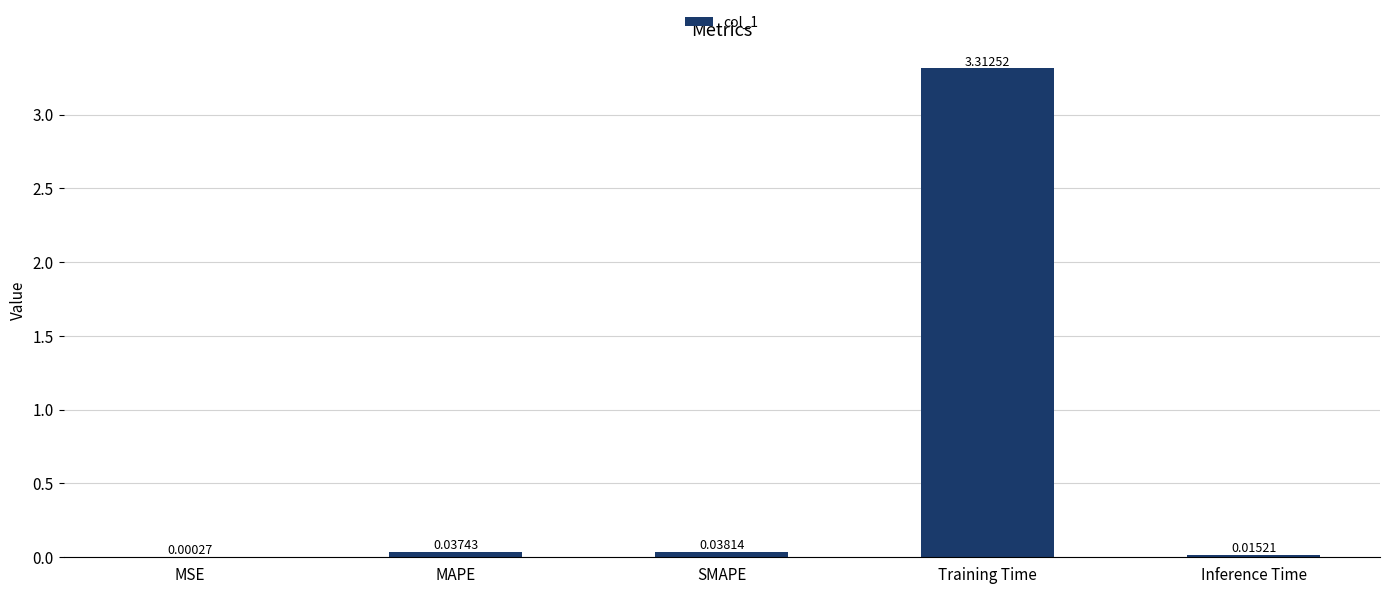

Is it true that the value at Training Time is 3.3?

True